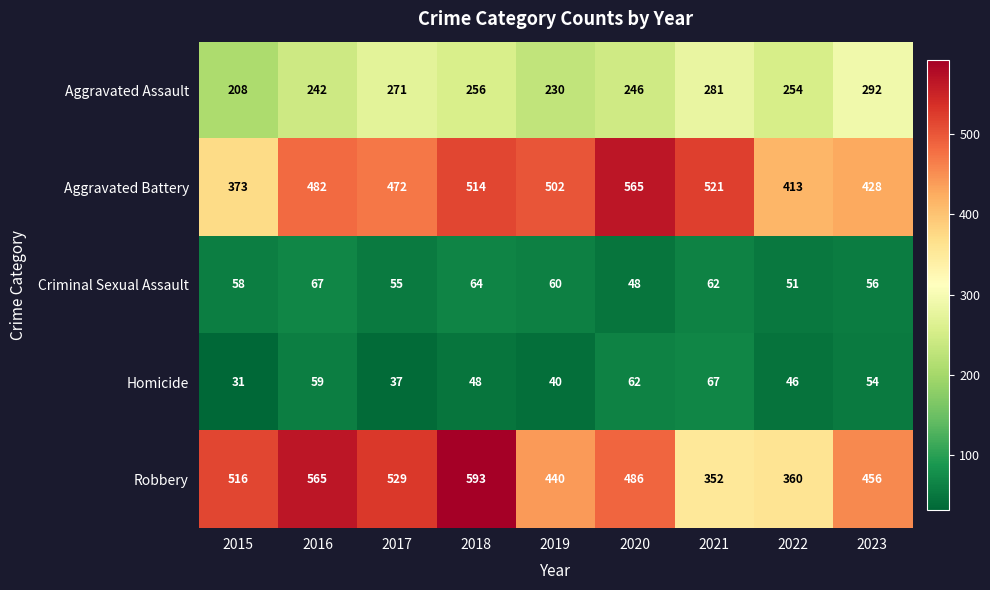

Between 2015 and 2018, which series saw the biggest shift?

Aggravated Battery